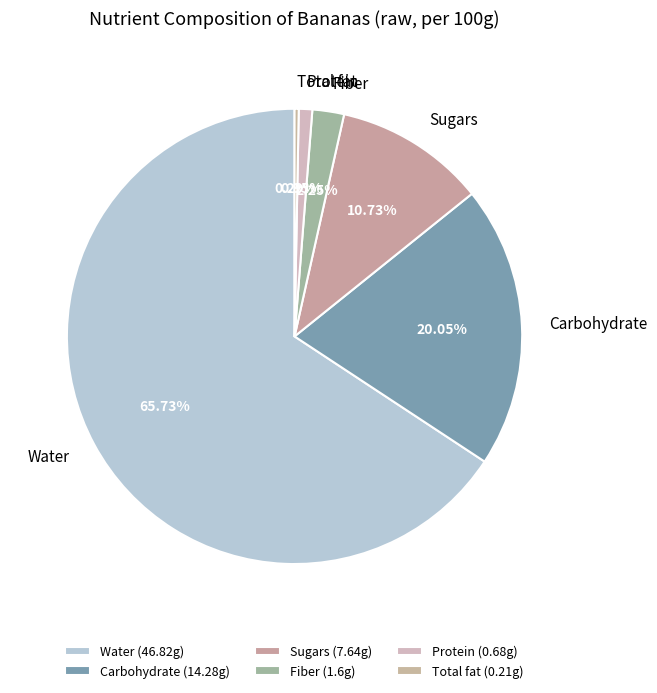

Which has a higher value, Sugars or Carbohydrate?

Carbohydrate